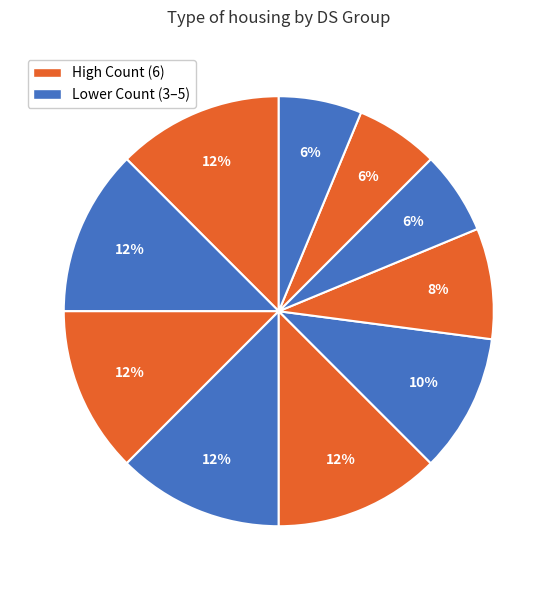

How many segments does this pie chart have?

10